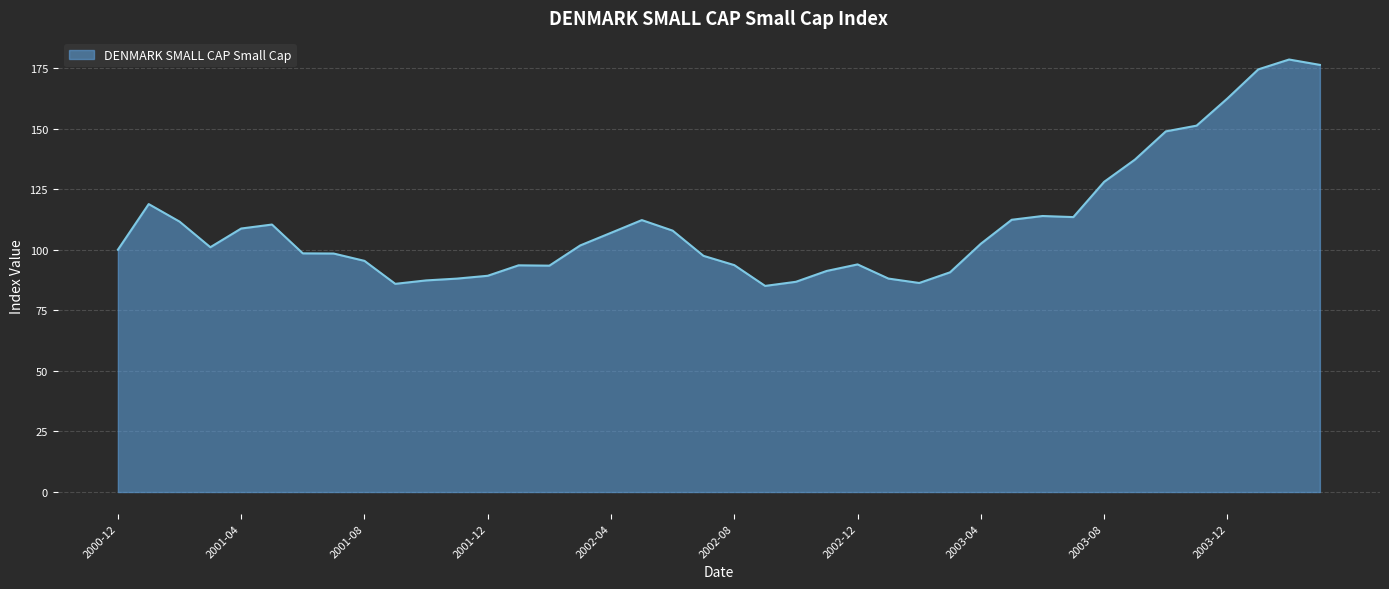

What is the greatest value displayed?

178.5